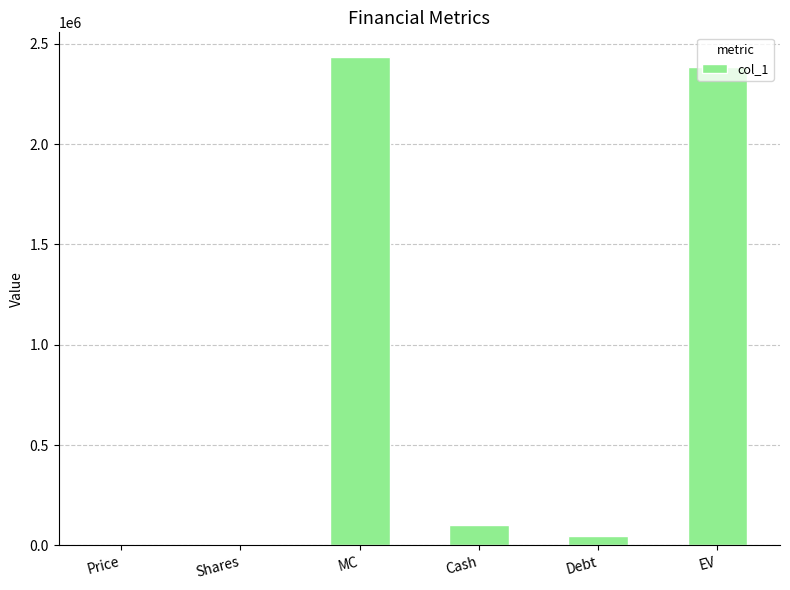

What is the approximate value at EV?

2384513.0